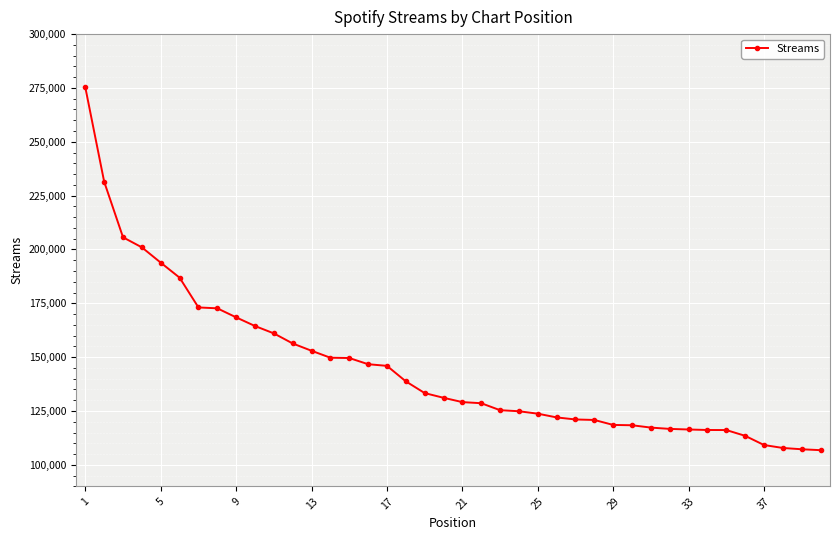

What is the sum of all values?

5797780